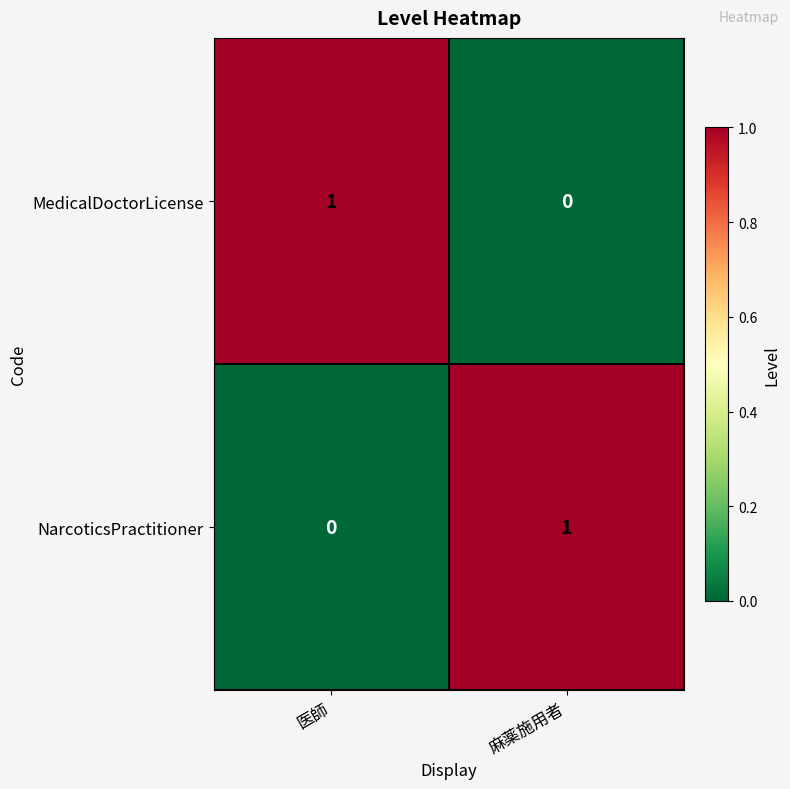

Is the value of NarcoticsPractitioner at 麻薬施用者 greater than the value of MedicalDoctorLicense at 麻薬施用者?

Yes